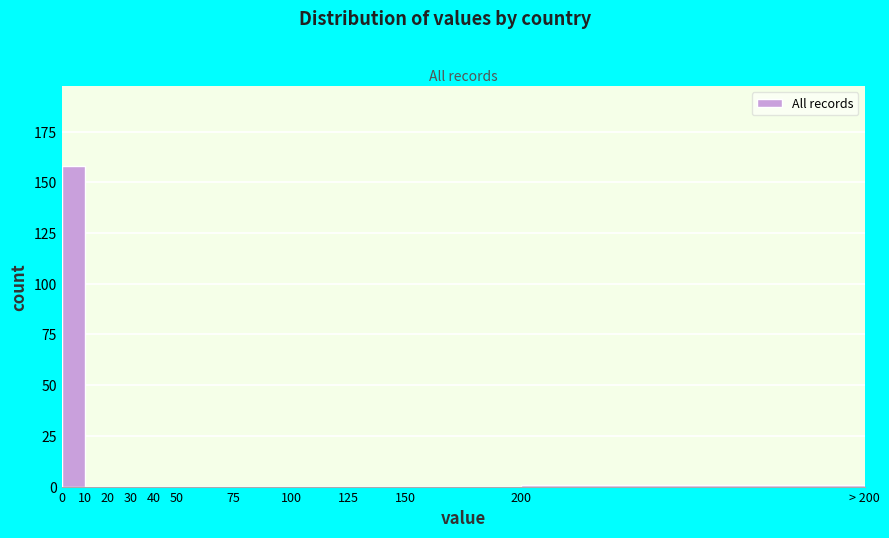

Reading right to left, extract all data points from this chart.

200=1	150=0	125=0	100=0	75=0	50=0	40=0	30=0	20=0	10=0	0=158